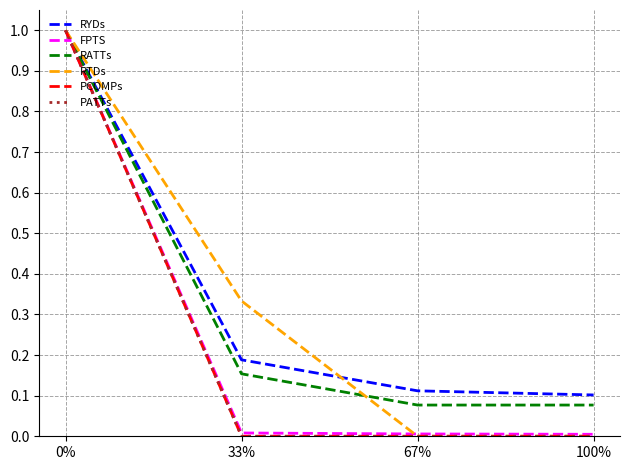

Does the chart display data point markers on the line(s)?

No